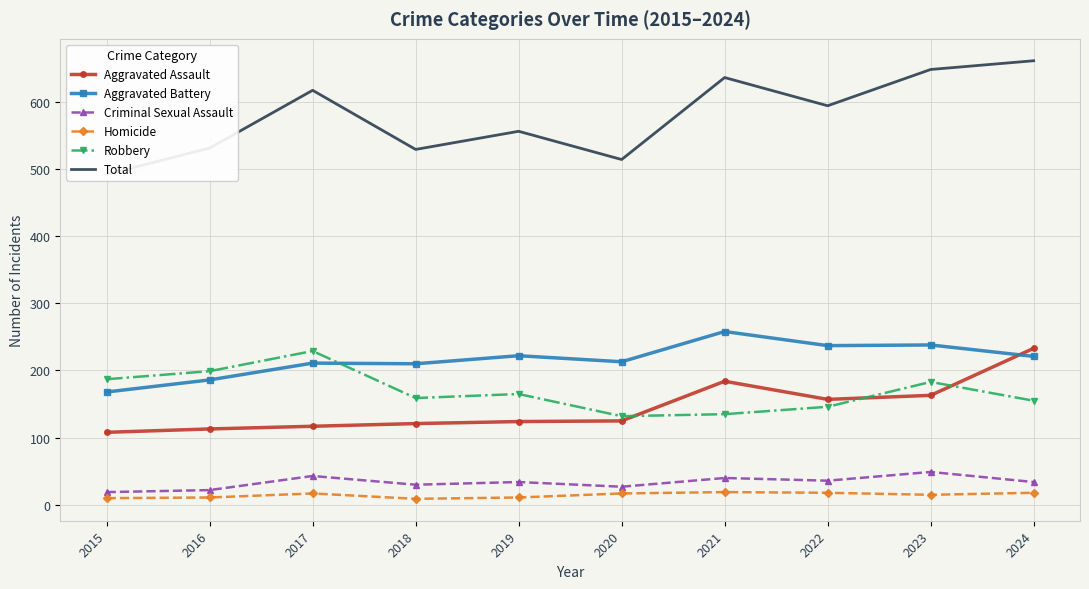

How many values in the Aggravated Assault series exceed 125?

4